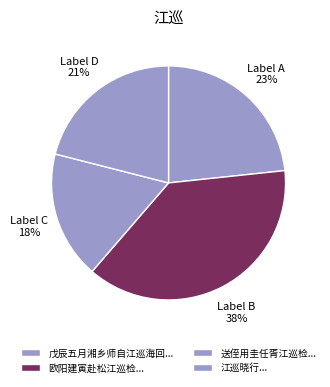

Is there any slice that represents more than half of the pie?

No